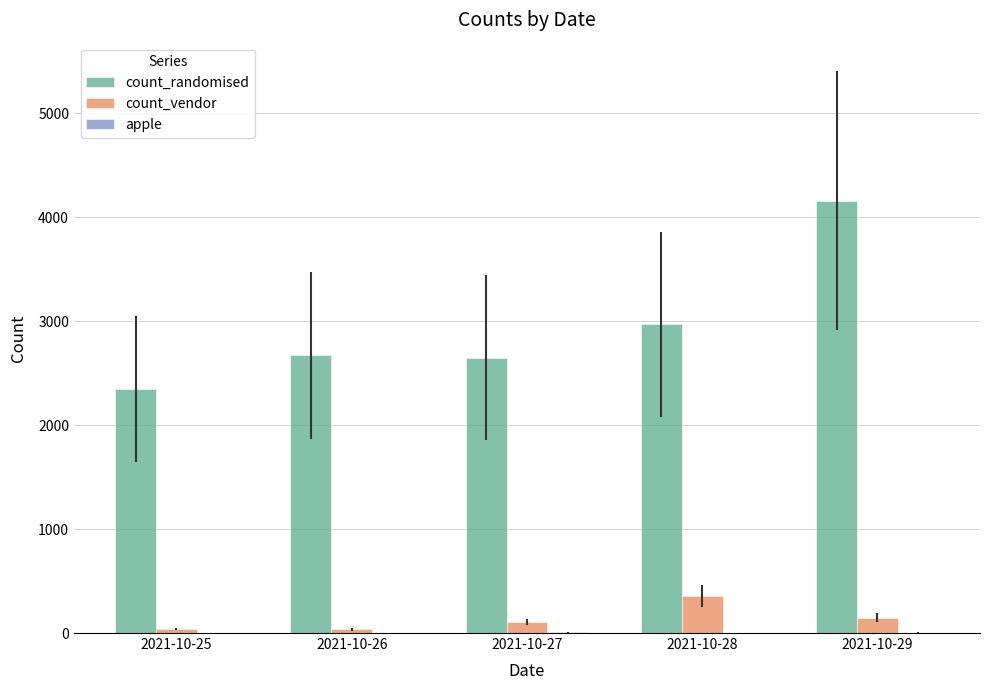

Which series changed the most between 2021-10-26 and 2021-10-29?

count_randomised